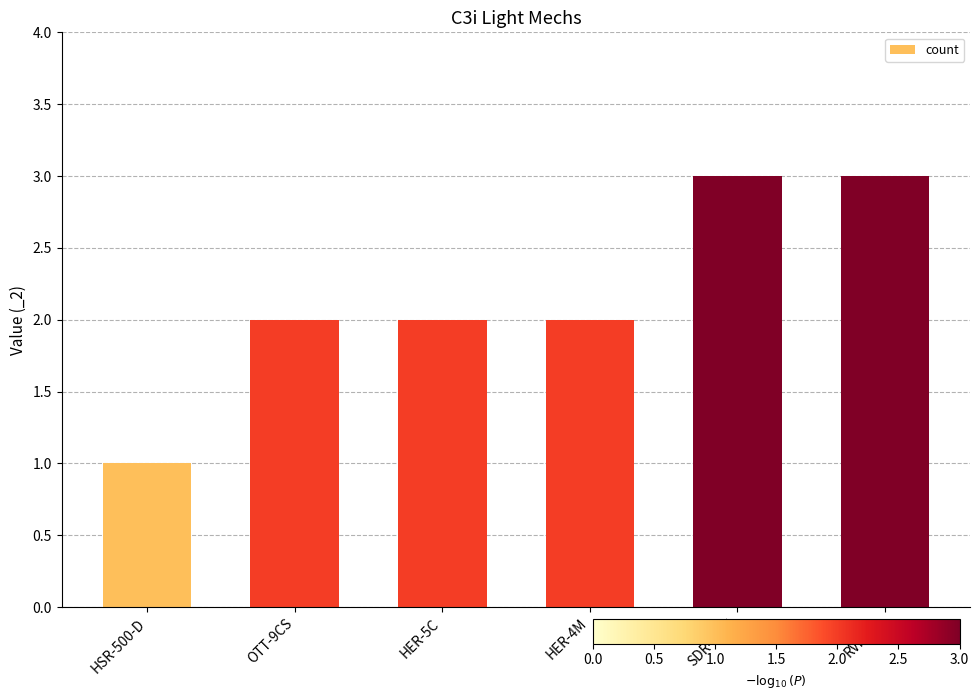

Which label corresponds to the smallest value in the chart?

HSR-500-D